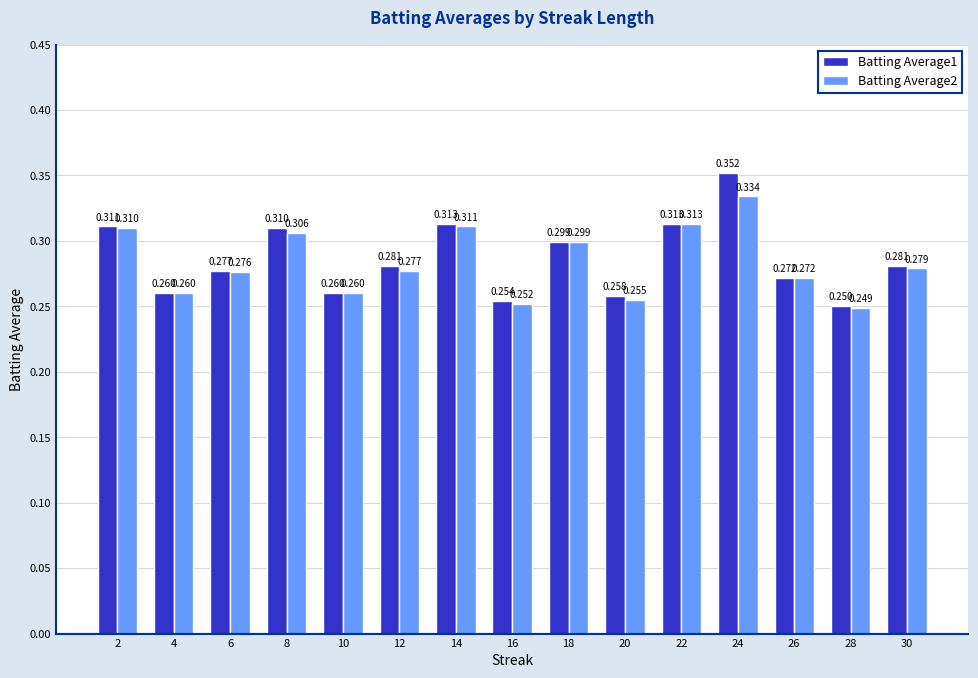

Which series has the largest total across all categories?

Batting Average1